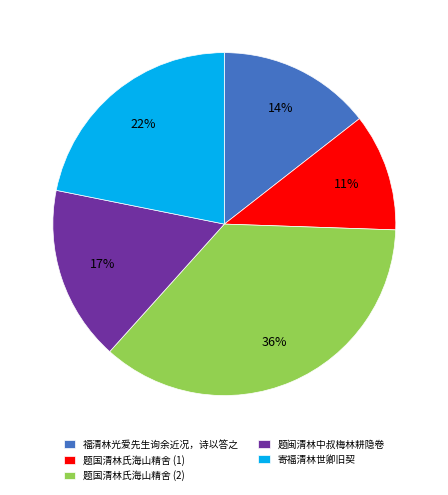

Rank the categories by value from highest to lowest.

题国清林氏海山精舍 (2), 寄福清林世卿旧契, 题闽清林中叔梅林耕隐卷, 福清林光爱先生询余近况，诗以答之, 题国清林氏海山精舍 (1)